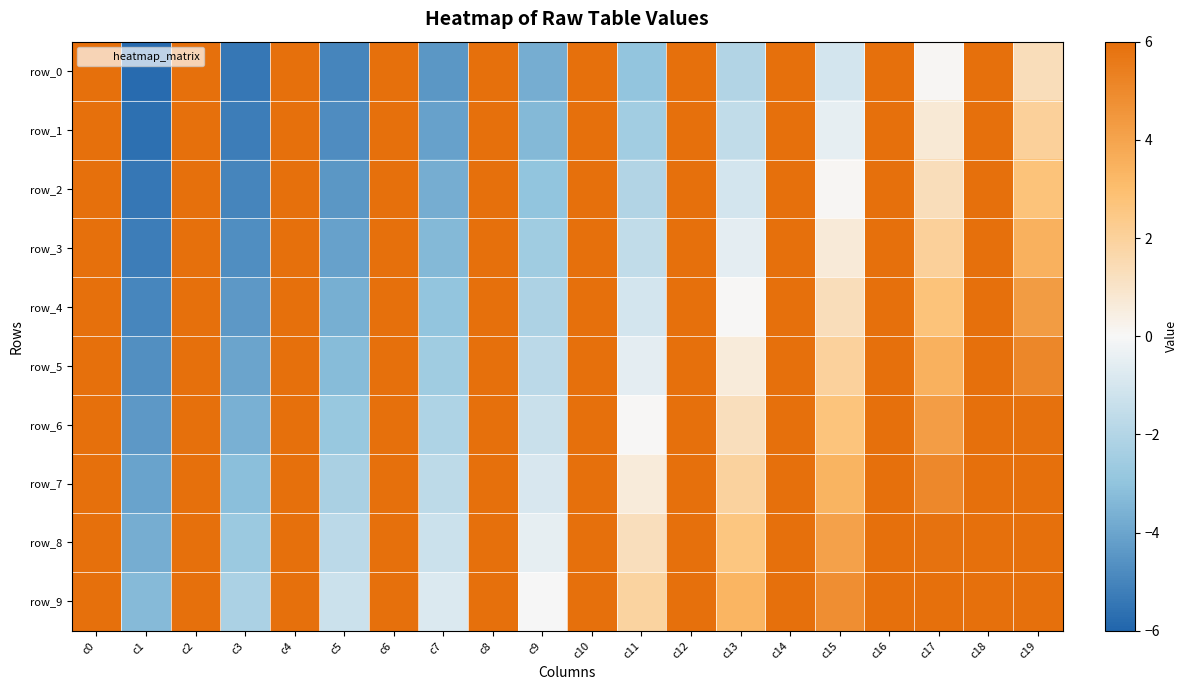

How many categories are shown in the chart?

20